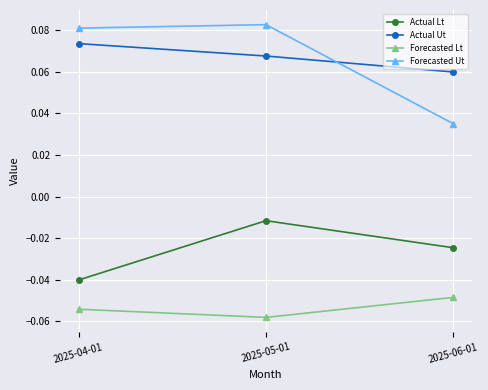

True or false: Forecasted Lt has a value of -0.0 at 2025-05-01.

False